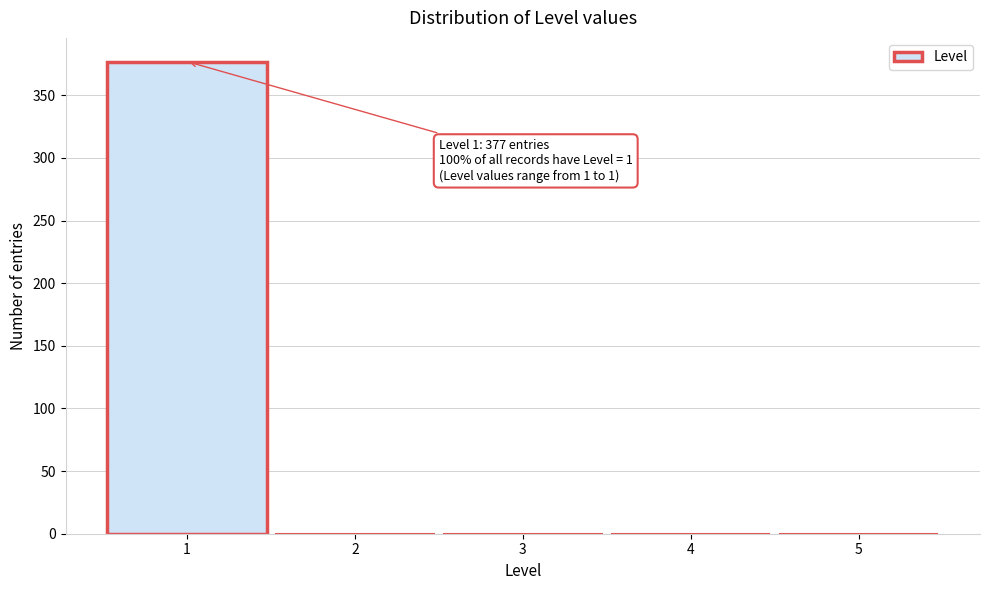

Over which range of the x-axis is the bar tallest?

0.5 to 1.5